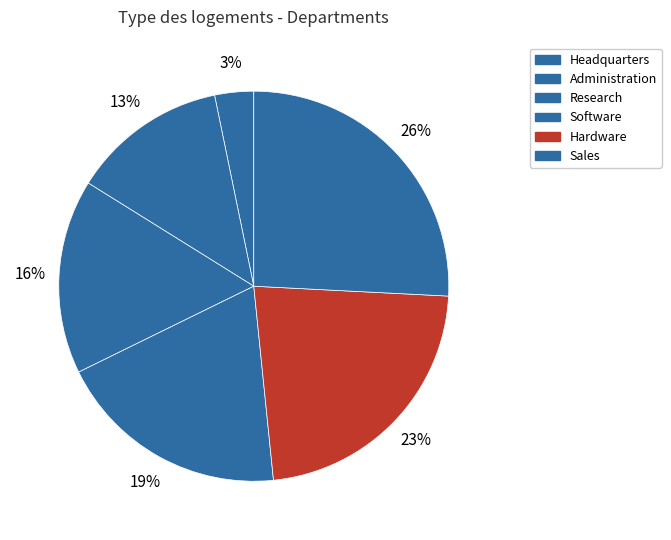

Is there any slice that represents more than half of the pie?

No